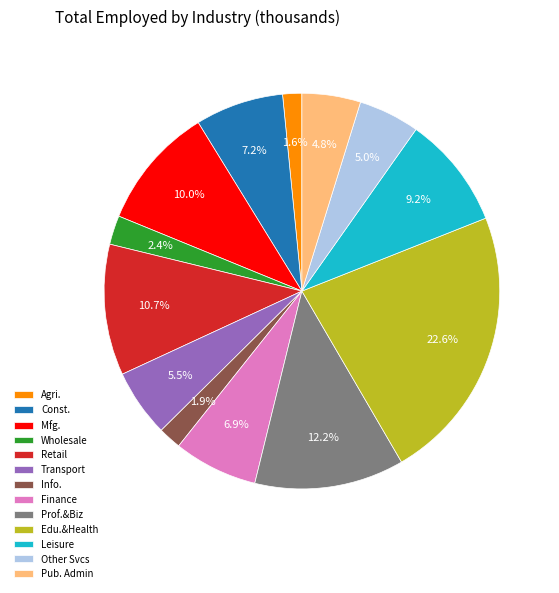

Do Const. and Retail together represent more than half of the pie?

No